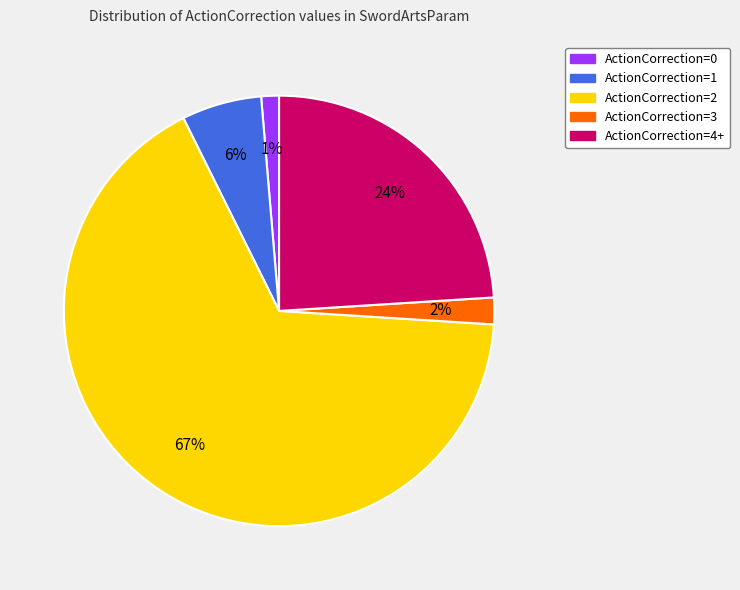

Combined, do ActionCorrection=4+ and ActionCorrection=0 account for over 50%?

No